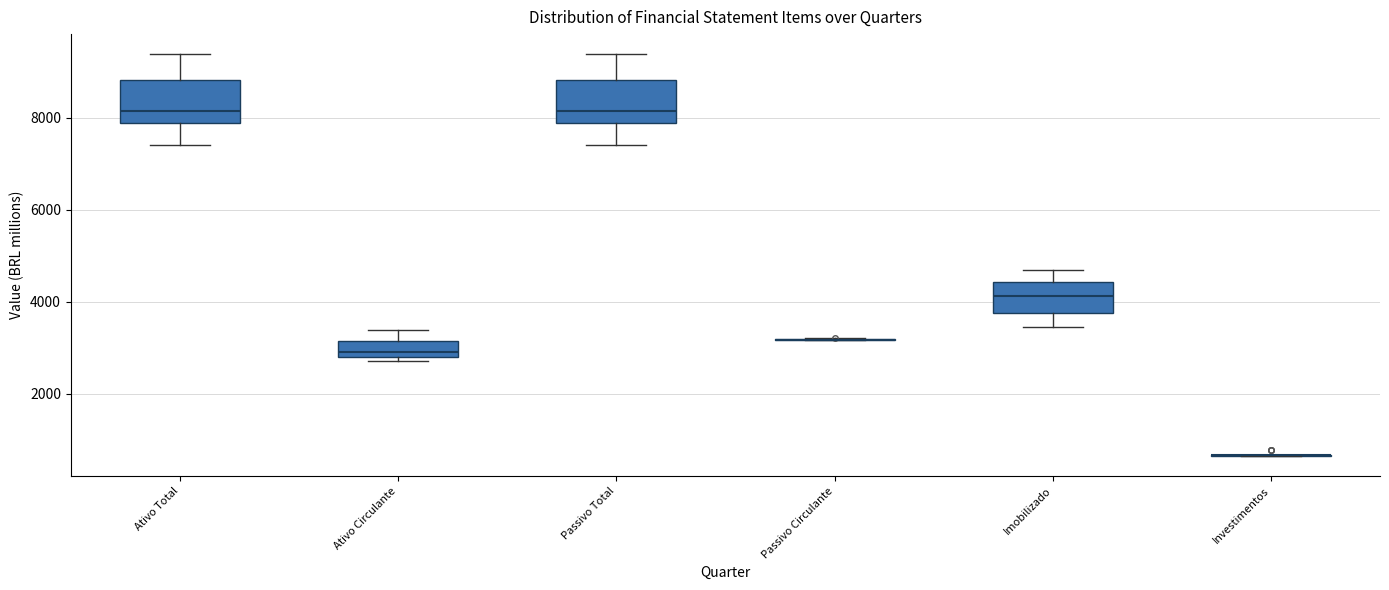

Reading left to right, read every box against the y-axis: the position of its median line, the range the box covers, and the ends of its whiskers. The values are not printed on the chart, so give them approximately, as read against the axis.

Ativo Total: median 8200, box 7800 to 8800, whiskers 7400 to 9400
Ativo Circulante: median 3000, box 2800 to 3200, whiskers 2800 (just below the box's lower edge) to 3400
Passivo Total: median 8200, box 7800 to 8800, whiskers 7400 to 9400
Passivo Circulante: box collapsed to a line at 3200, whiskers 3200 to 3200
Imobilizado: median 4200, box 3800 to 4400, whiskers 3400 to 4600
Investimentos: box collapsed to a line at 600, whiskers 600 to 600